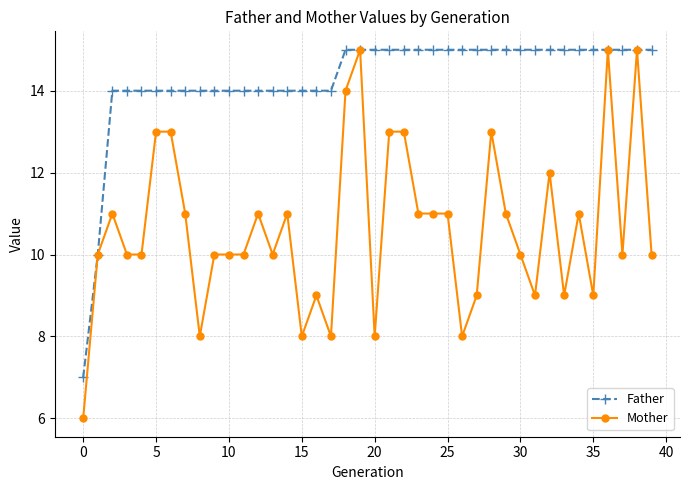

Which series has the widest spread of values?

Mother